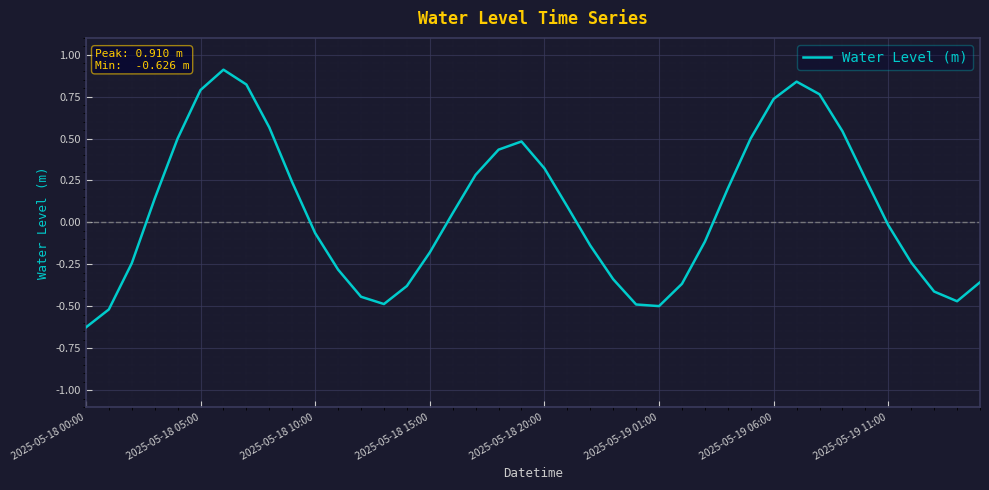

How many series are shown in this chart?

1